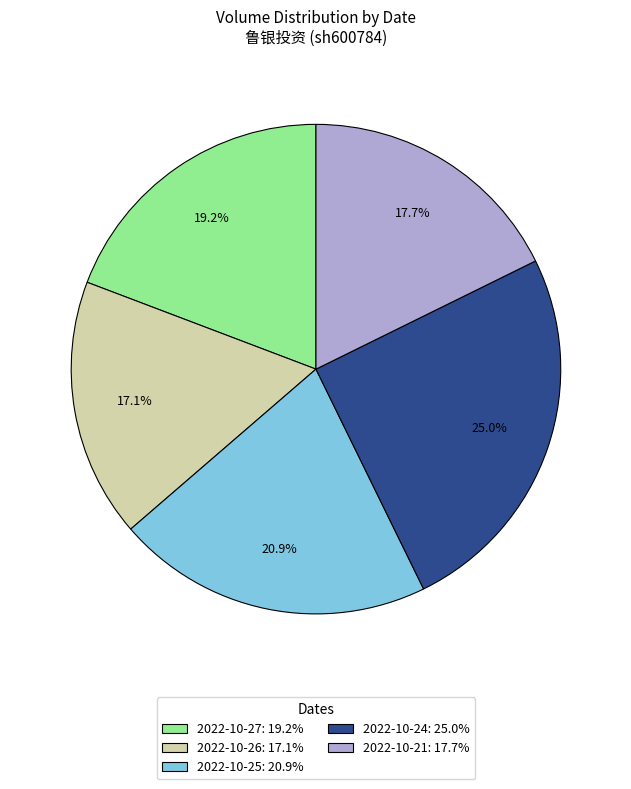

Which slice is the largest?

2022-10-24